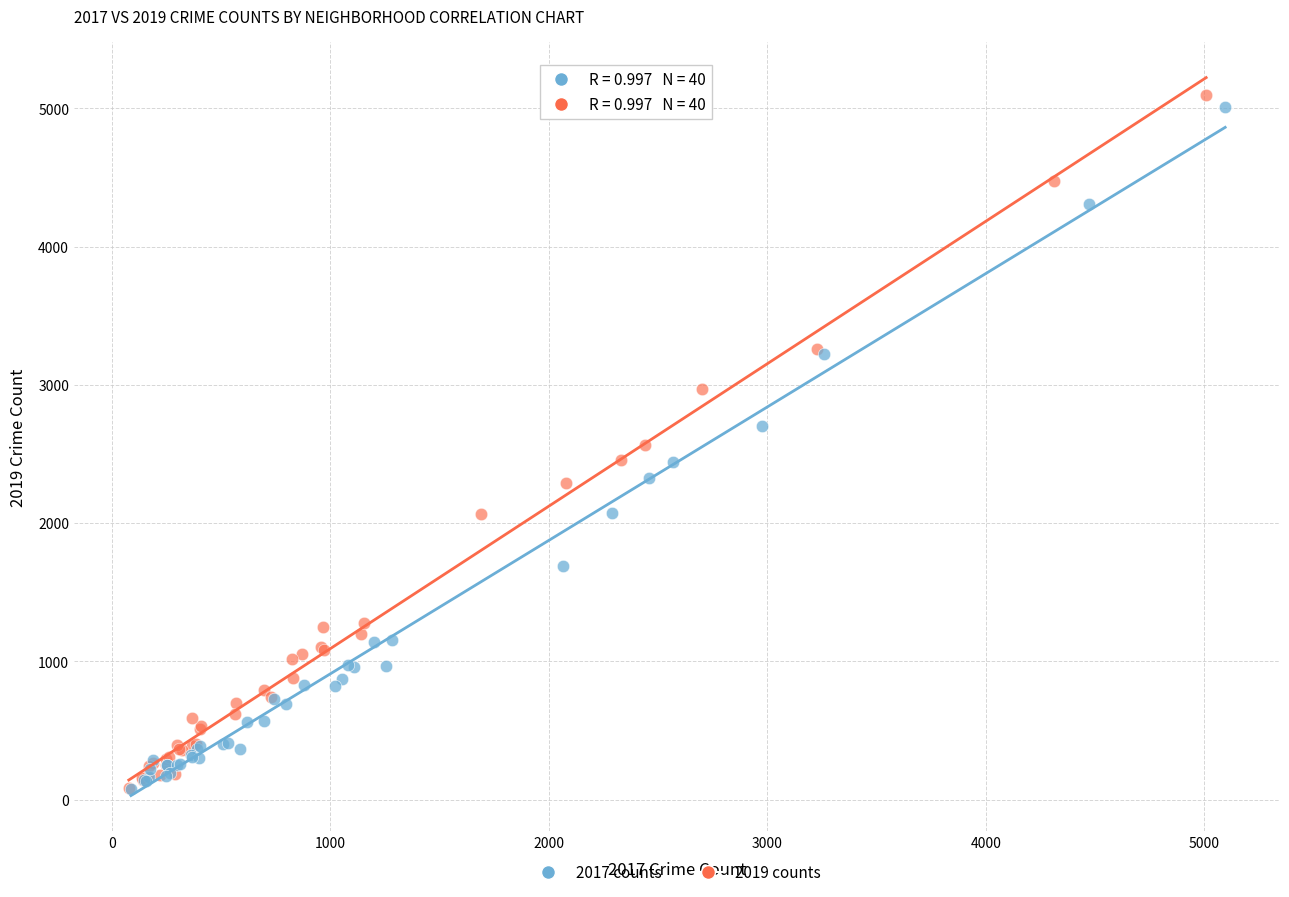

Which series has the widest spread of Y values?

2019 counts